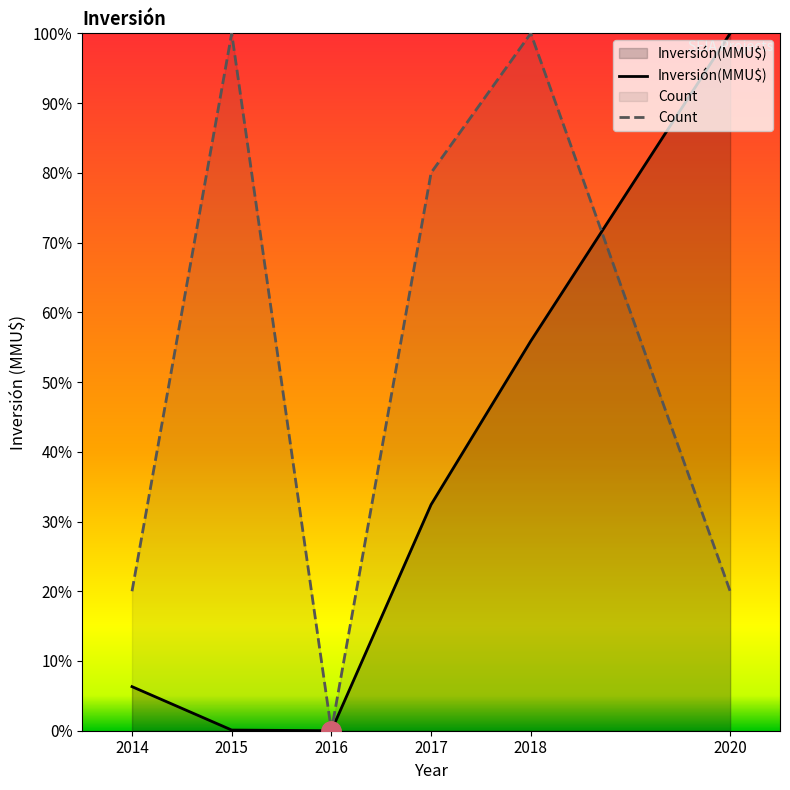

Which series changed the most between 2015 and 2016?

Count